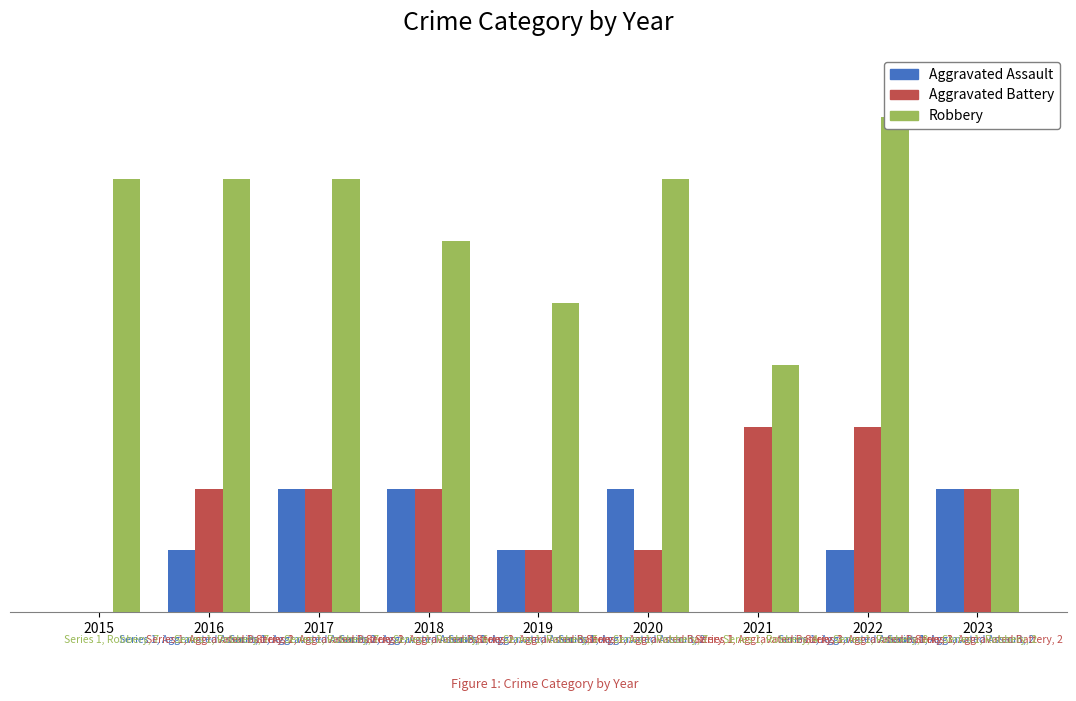

Reading right to left, extract all data points from this chart.

Aggravated Assault: 2	1	0	2	1	2	2	1	0
Aggravated Battery: 2	3	3	1	1	2	2	2	0
Robbery: 2	8	4	7	5	6	7	7	7